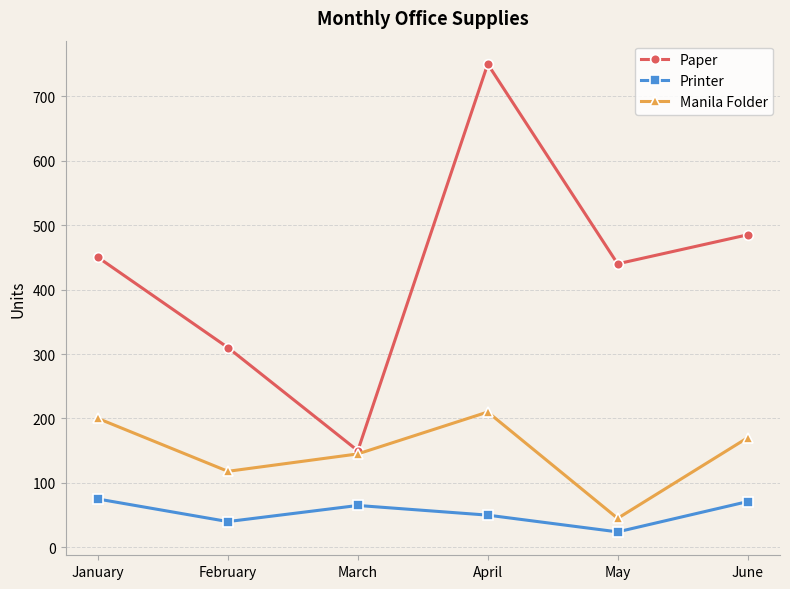

What are all the series names shown in the legend?

Paper, Printer, Manila Folder